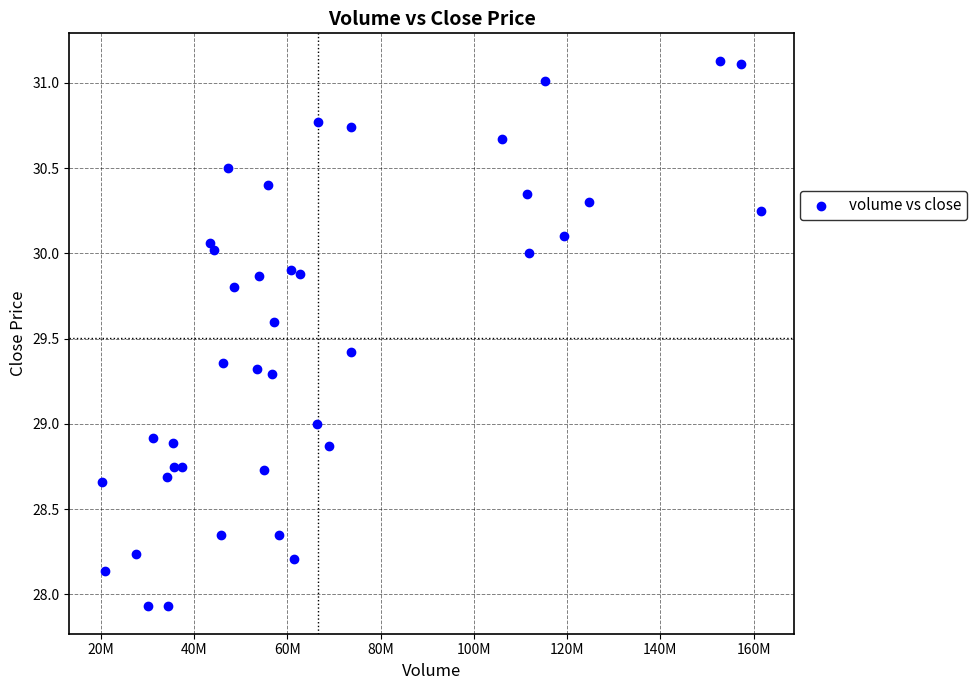

What is the range of Y values (max minus min)?

3.2